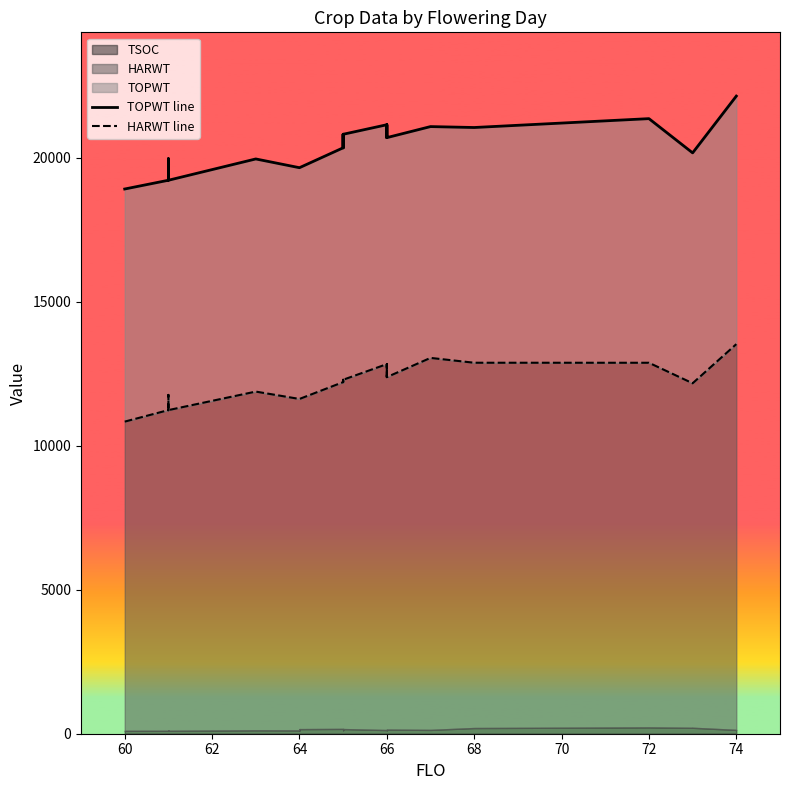

Is it true that TOPWT line equals 5360 at 25?

False